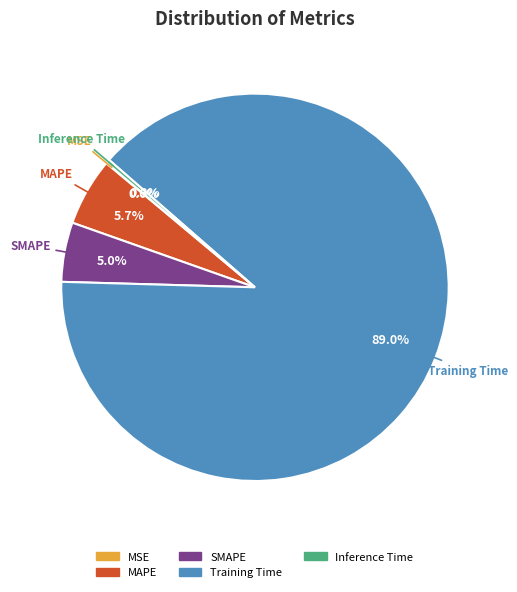

Does any single category account for the majority?

Yes